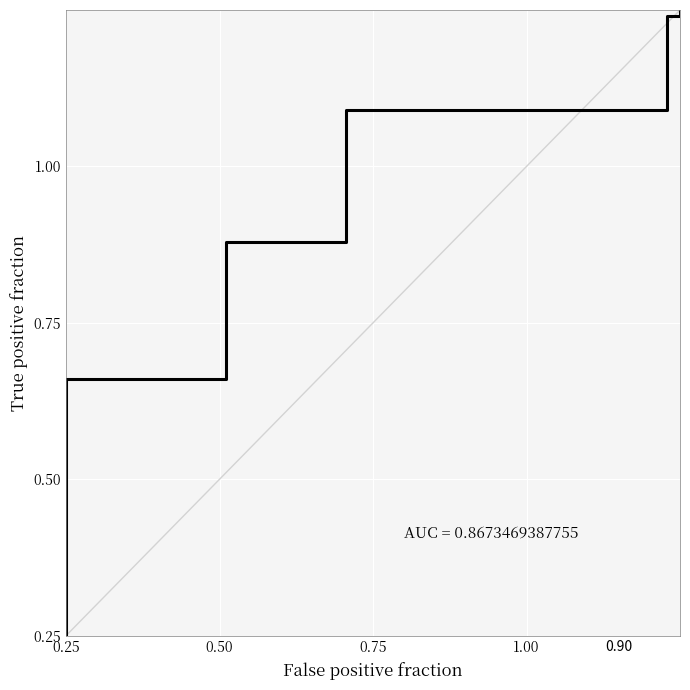

How many categories are shown in the chart?

6